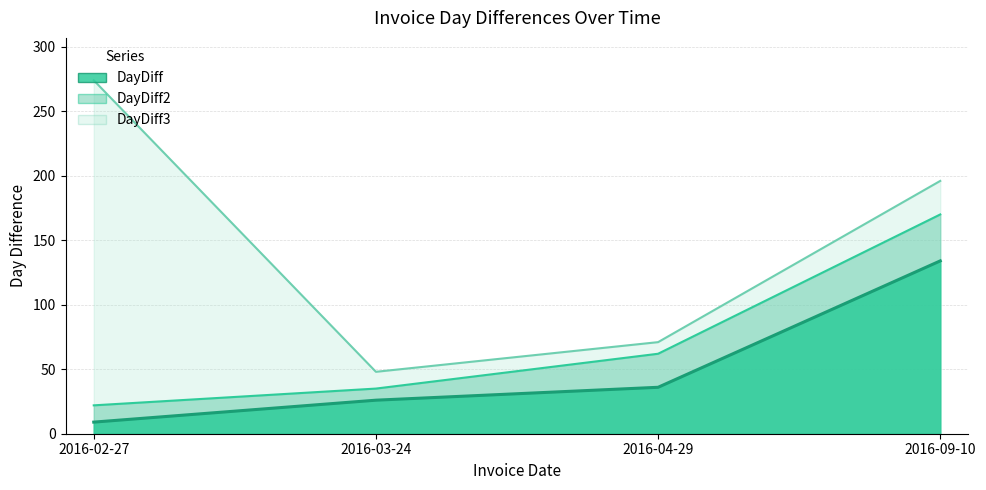

What position from the left is 2016-09-10?

4